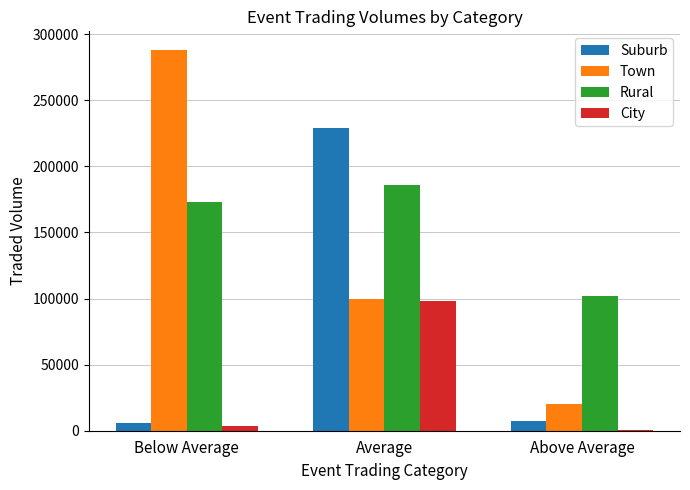

What is the maximum value shown in the chart?

287725.3